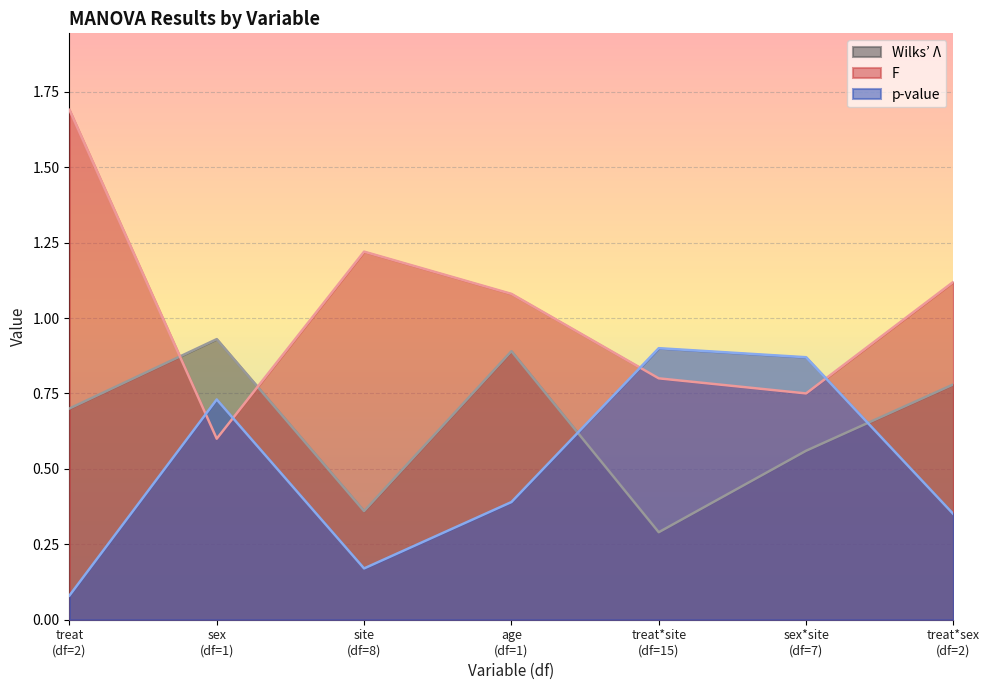

Which series has the largest total across all categories?

F